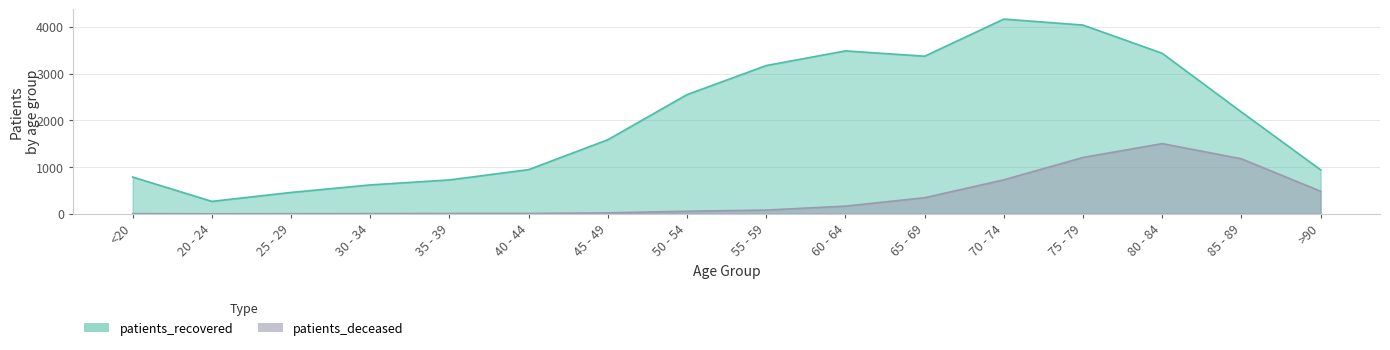

True or false: patients_deceased and patients_recovered cross at least once.

False